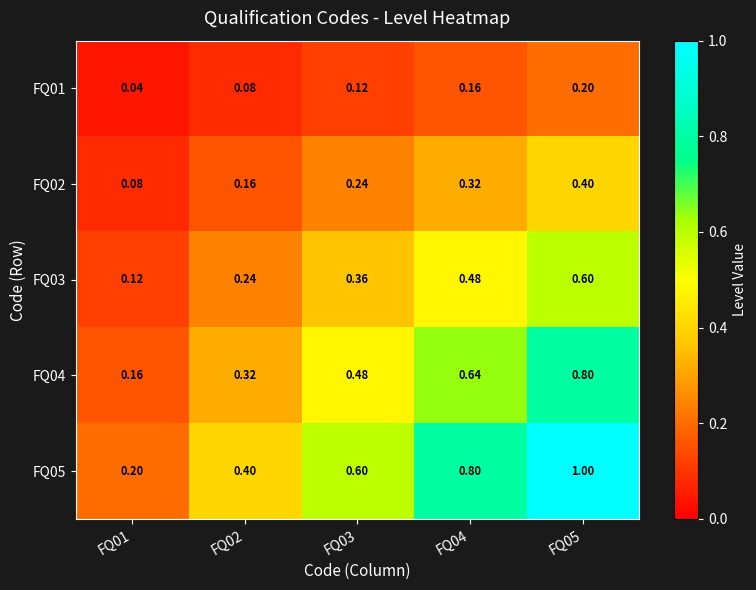

Is the value of FQ05 at FQ04 greater than the value of FQ02 at FQ01?

Yes